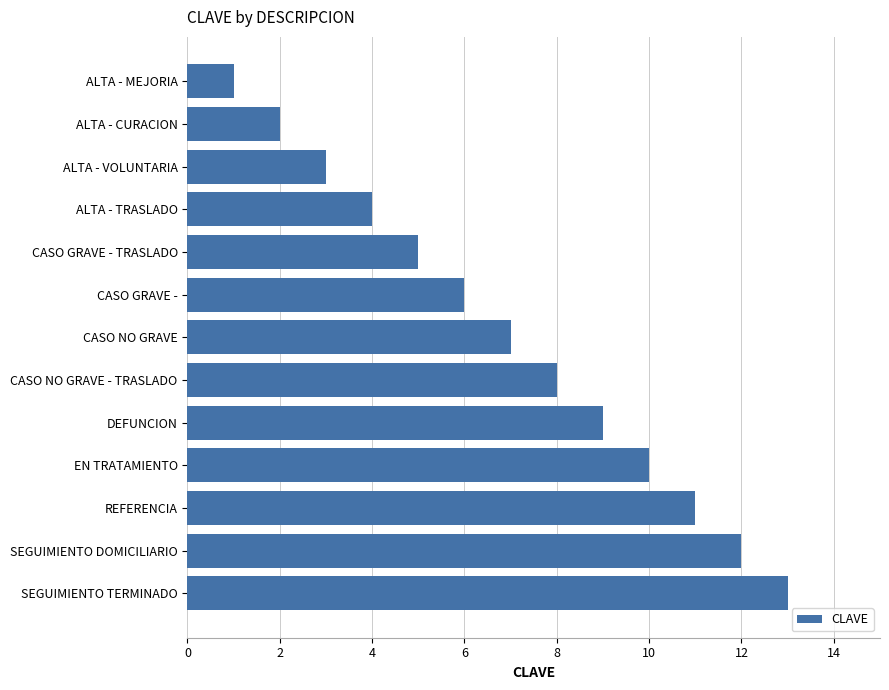

List the labels in order of value, largest first.

SEGUIMIENTO TERMINADO, SEGUIMIENTO DOMICILIARIO, REFERENCIA, EN TRATAMIENTO, DEFUNCION, CASO NO GRAVE - TRASLADO, CASO NO GRAVE, CASO GRAVE -, CASO GRAVE - TRASLADO, ALTA - TRASLADO, ALTA - VOLUNTARIA, ALTA - CURACION, ALTA - MEJORIA